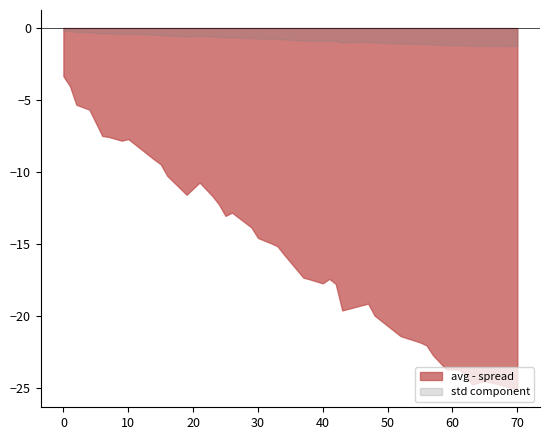

Rank the series by their maximum value, from lowest to highest.

avg - spread, std component